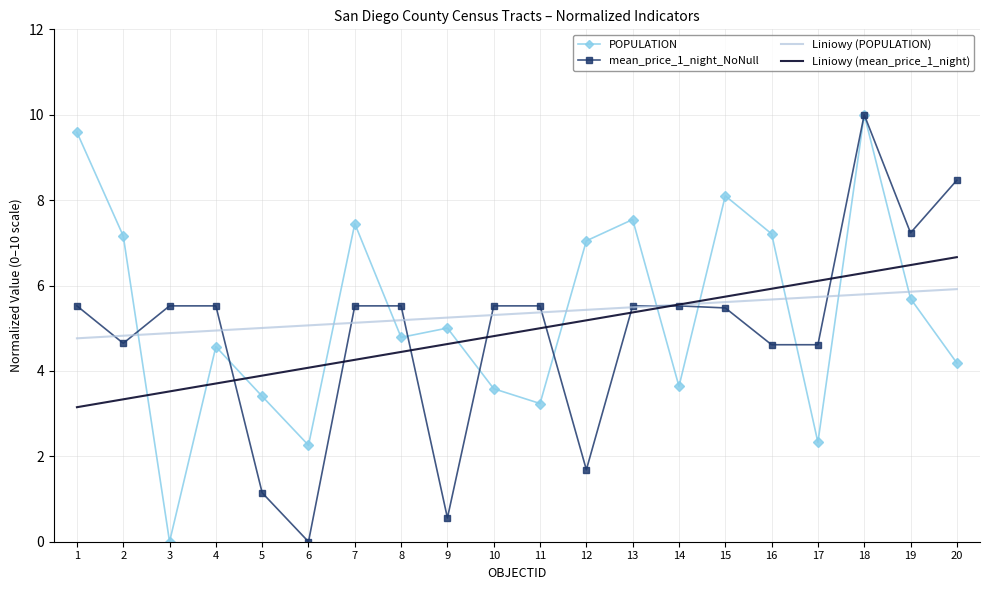

Count the number of data series in this chart.

4